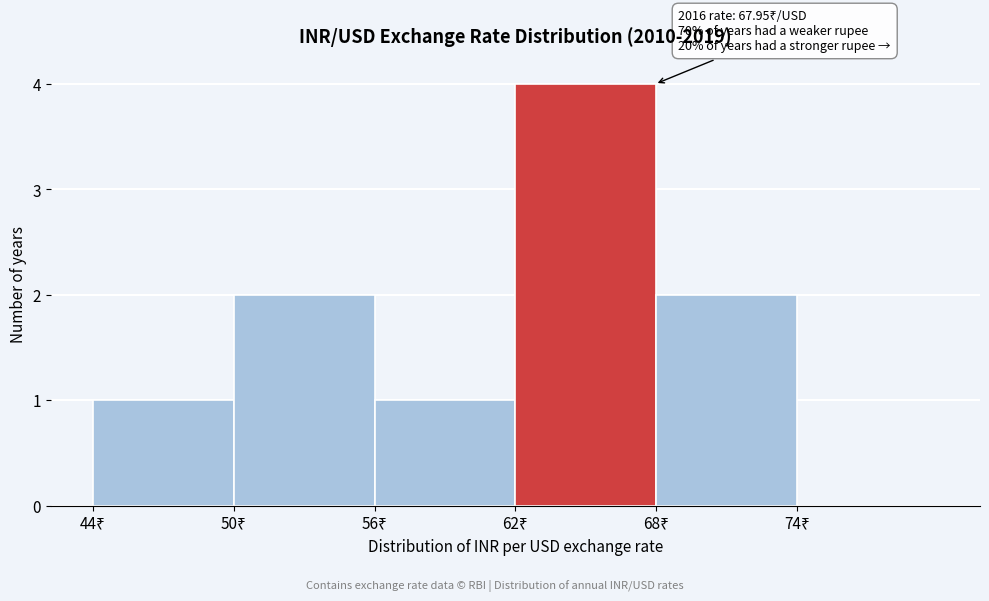

Which range on the x-axis has the tallest bar?

62 to 68